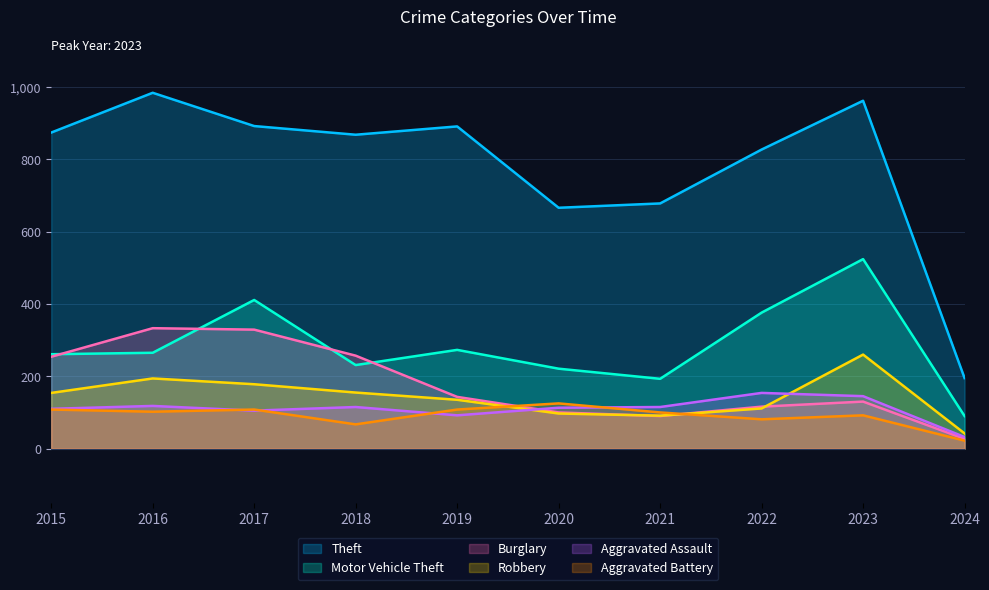

In Aggravated Assault, how many points are lower than both neighbors (excluding endpoints)?

2